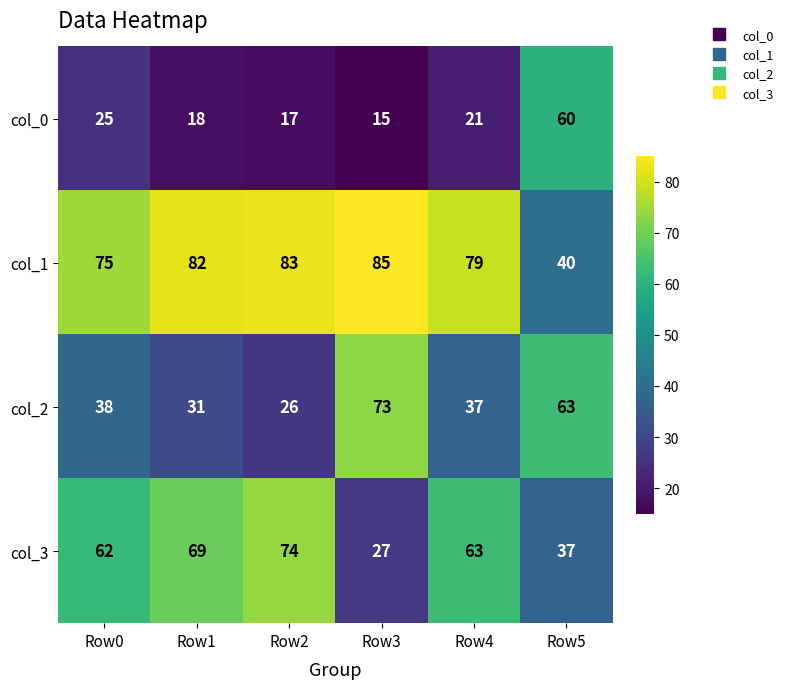

What is the difference between the second highest and second lowest values in the col_0 series?

8